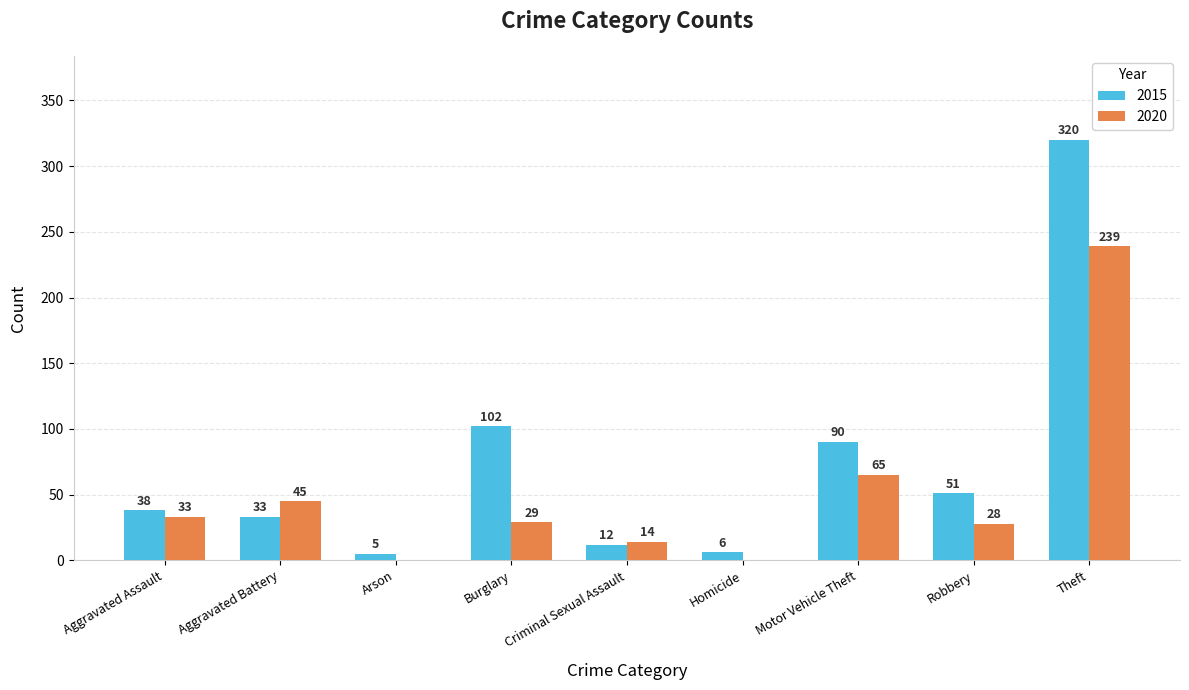

What is the average value of the 2015 series?

73